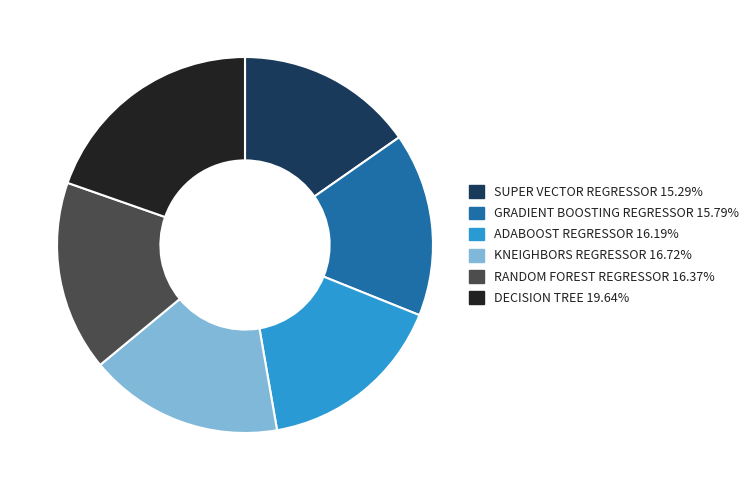

Is there a majority slice in this chart?

No